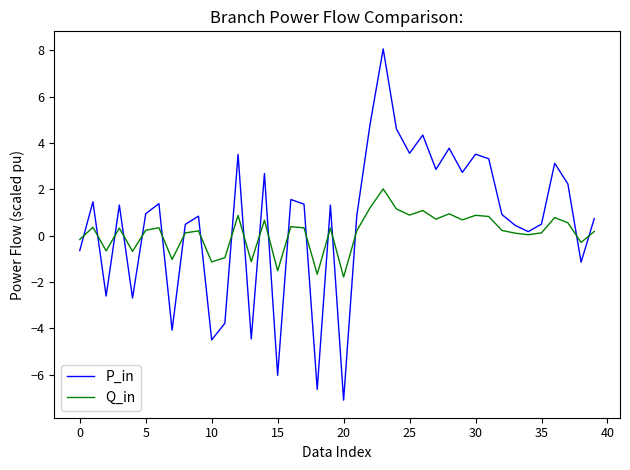

What is the difference between the second highest and minimum values in the Q_in series?

3.0